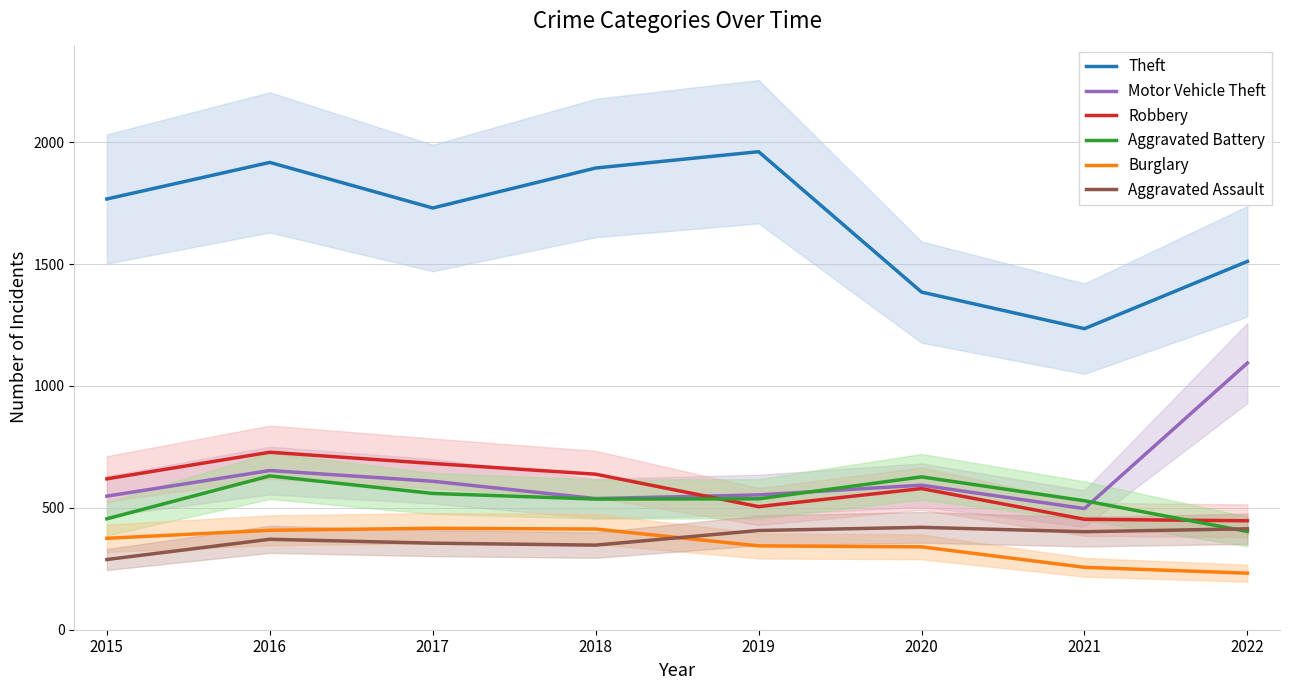

Which has a higher value, 2022 or 2017?

2017